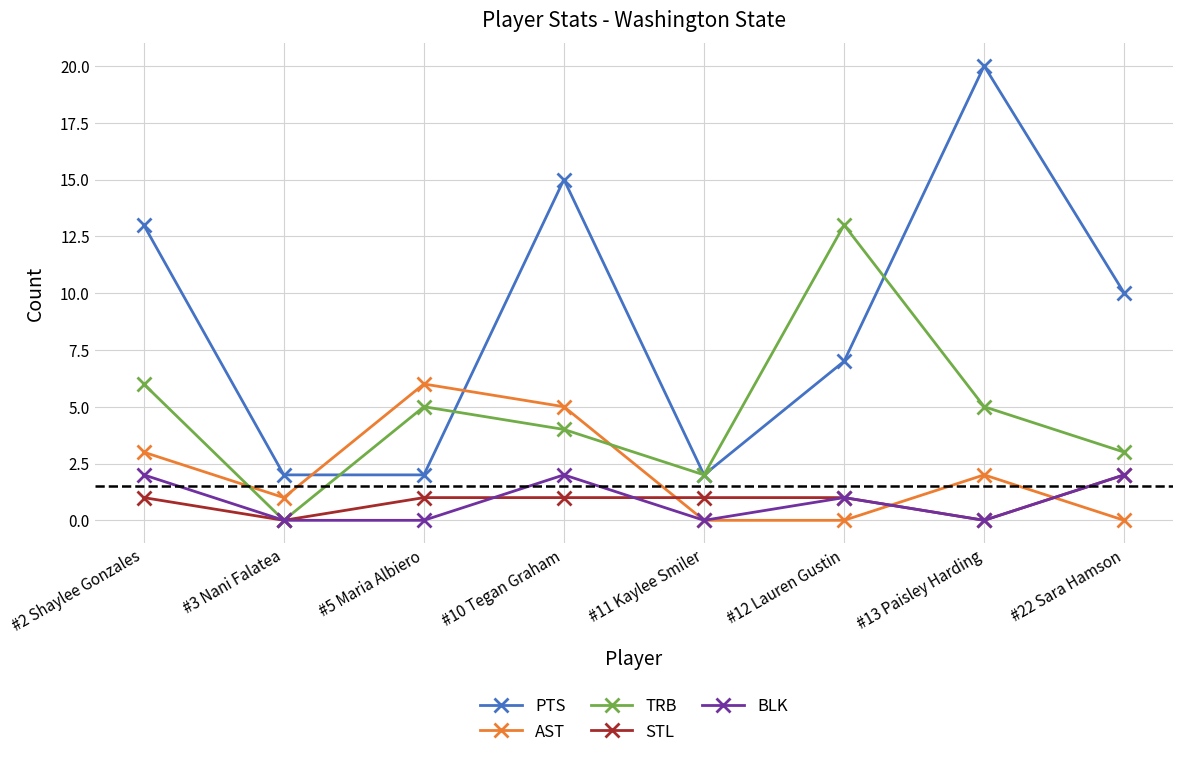

Count the AST values in the range 0 to 5.

7